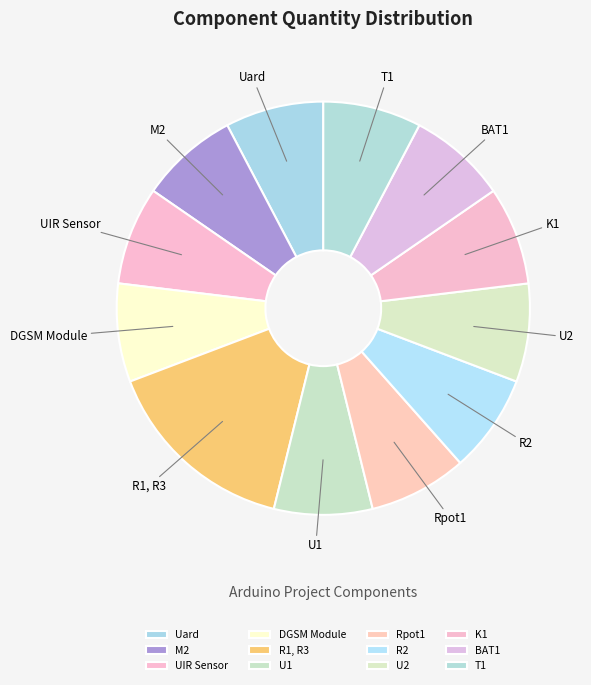

Do U1 and DGSM Module together represent more than half of the pie?

No